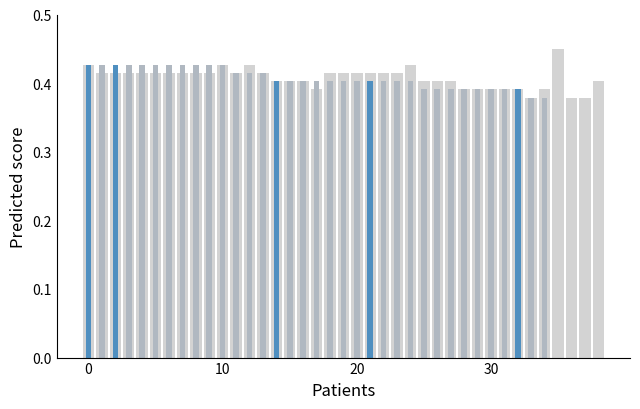

At which category does the chart reach its peak across all series?

35